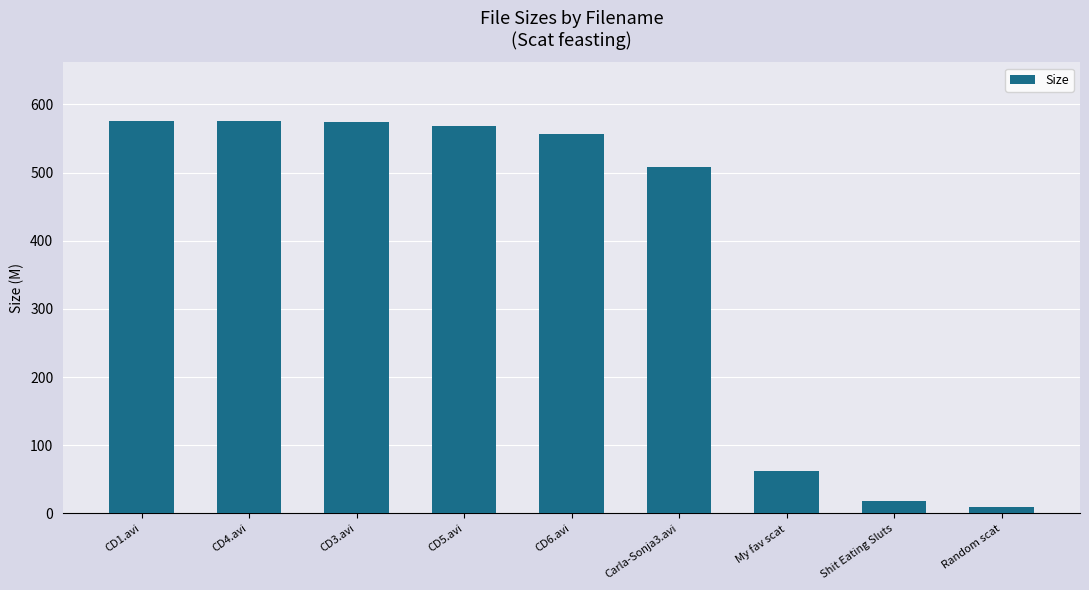

True or false: the data shows 556.5 at CD6.avi.

True